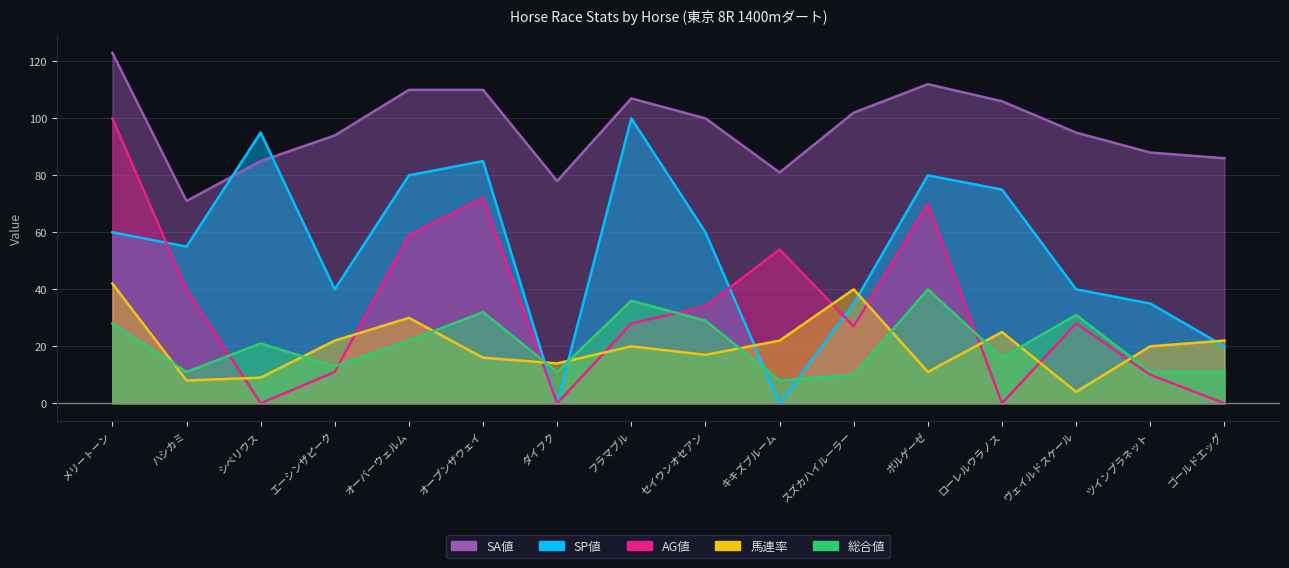

What are all the series names shown in the legend?

SP値, SA値, AG値, 馬連率, 総合値